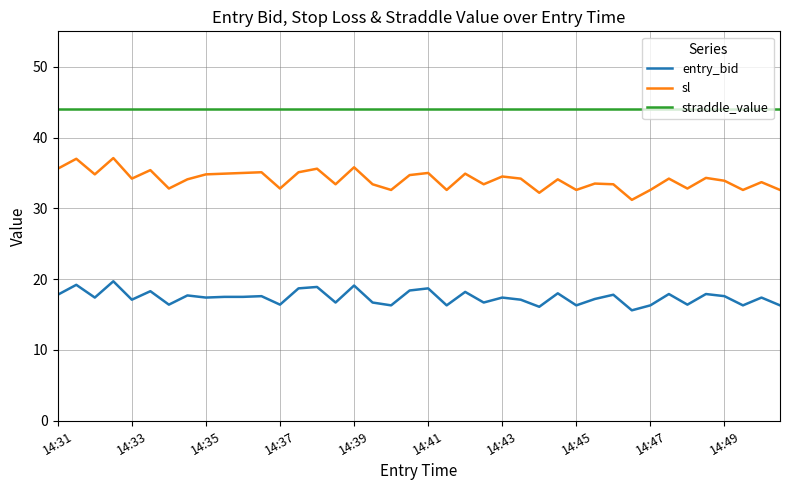

True or false: entry_bid and sl cross at least once.

False